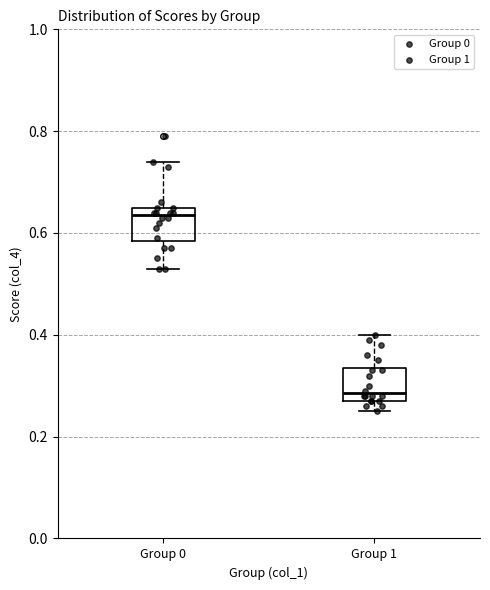

Reading left to right, transcribe this box plot: for each box, give where its median line is, the range the box spans, and where its two whiskers end, as read against the y-axis. The values are not printed on the chart, so give them approximately, as read against the axis.

Group 0: median 0.64, box 0.58 to 0.66, whiskers 0.54 to 0.74
Group 1: median 0.28 (just above the box's lower edge), box 0.28 to 0.34, whiskers 0.26 to 0.40